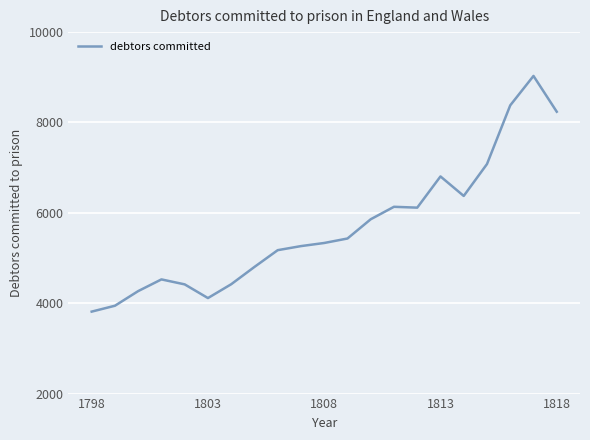

What is the difference between the maximum and minimum values?

5216